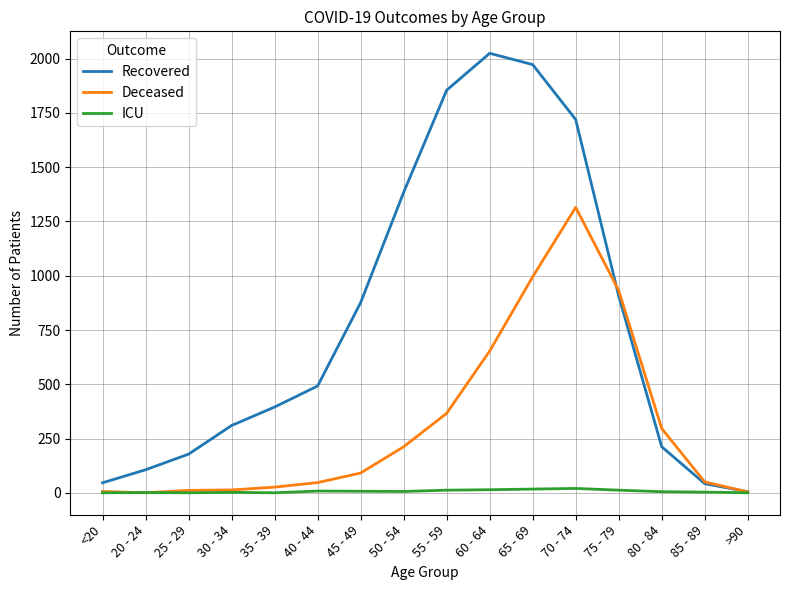

Is the value of ICU at 40 - 44 greater than the value of Recovered at 25 - 29?

No